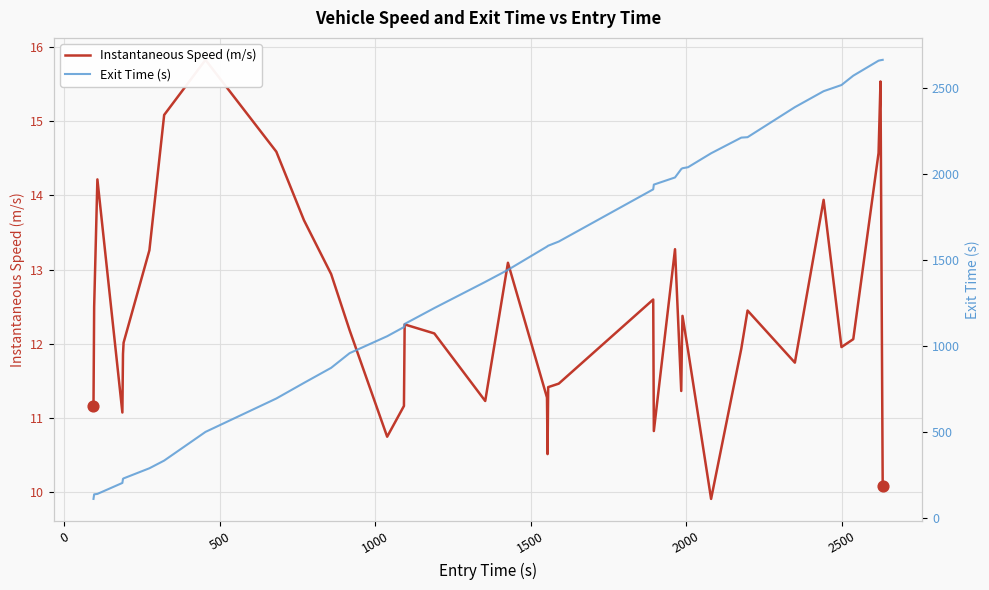

Which series contains the lowest Y value?

Instantaneous Speed (m/s)